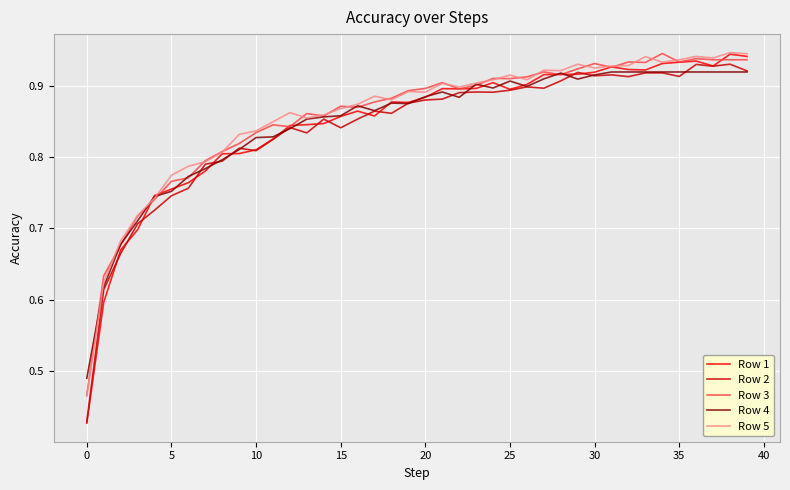

Which series has the largest range (max minus min)?

Row 1